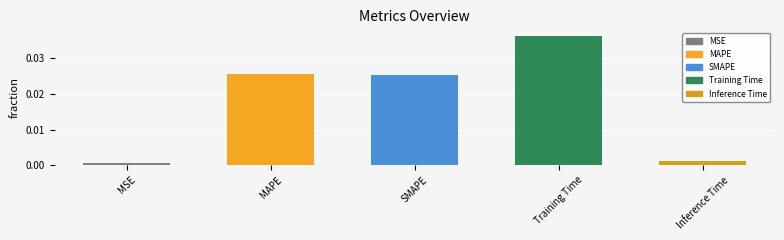

Which label corresponds to the largest value in the chart?

Training Time